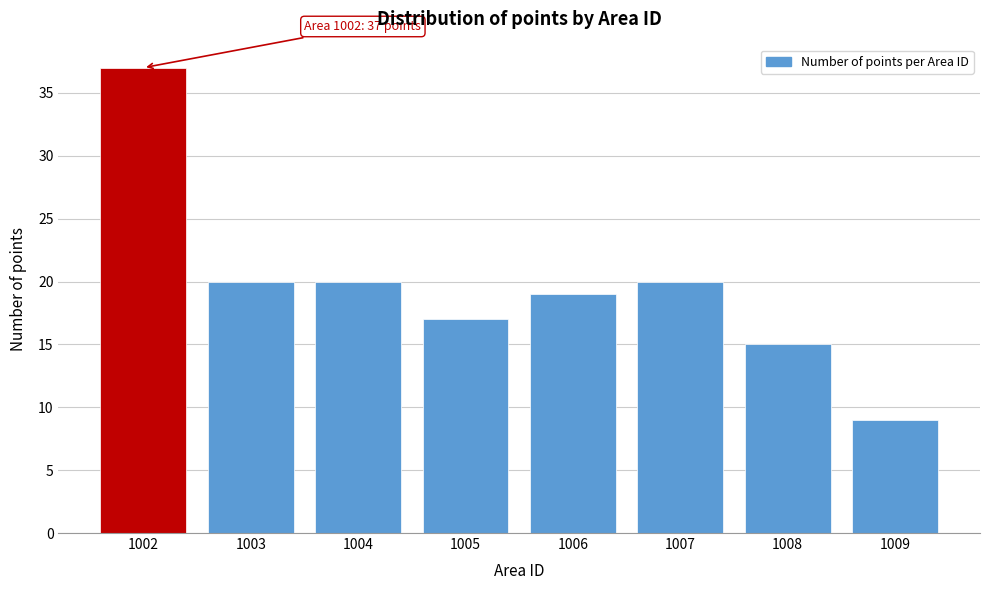

Reading left to right, extract all data points from this chart.

1002=37	1003=20	1004=20	1005=17	1006=19	1007=20	1008=15	1009=9